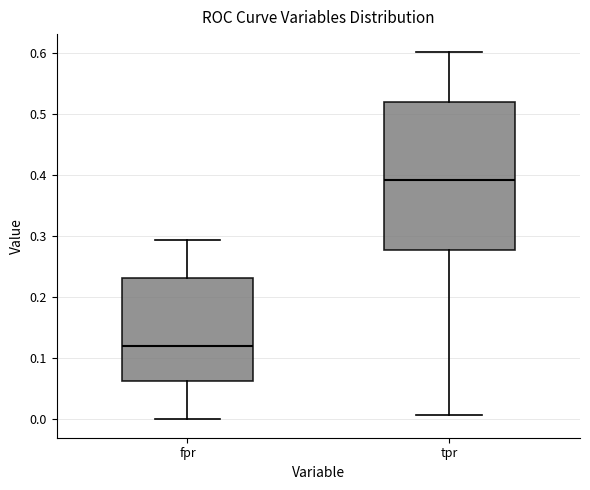

Reading left to right, read every box against the y-axis: the position of its median line, the range the box covers, and the ends of its whiskers. The values are not printed on the chart, so give them approximately, as read against the axis.

fpr: median 0.12, box 0.06 to 0.23, whiskers 0.00 to 0.29
tpr: median 0.39, box 0.28 to 0.52, whiskers 0.01 to 0.60